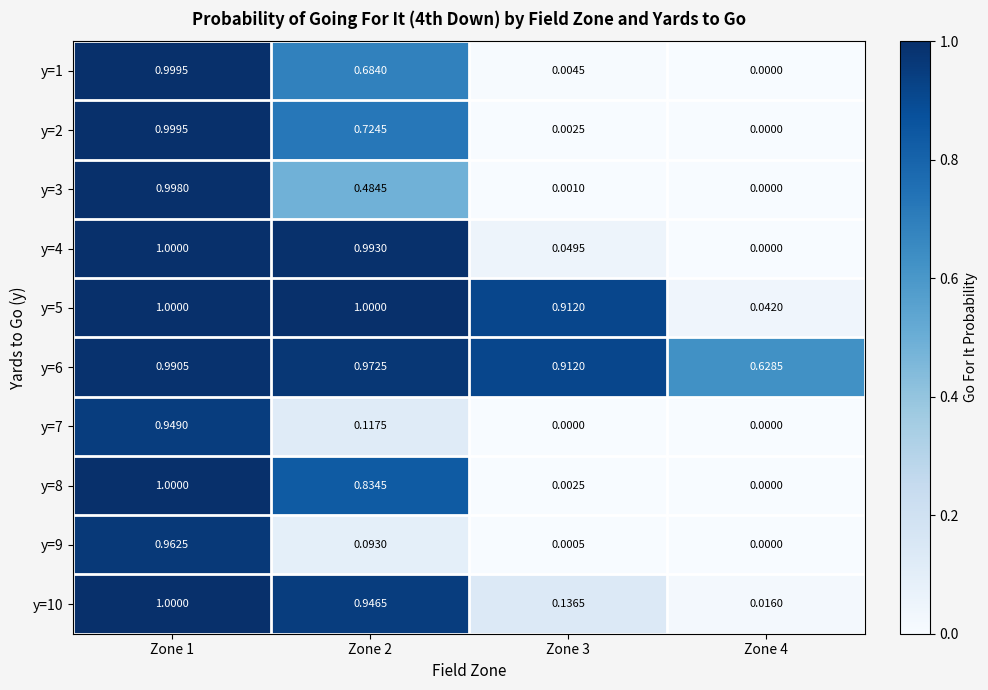

Is the value of y=8 at Zone 2 greater than the value of y=10 at Zone 3?

Yes